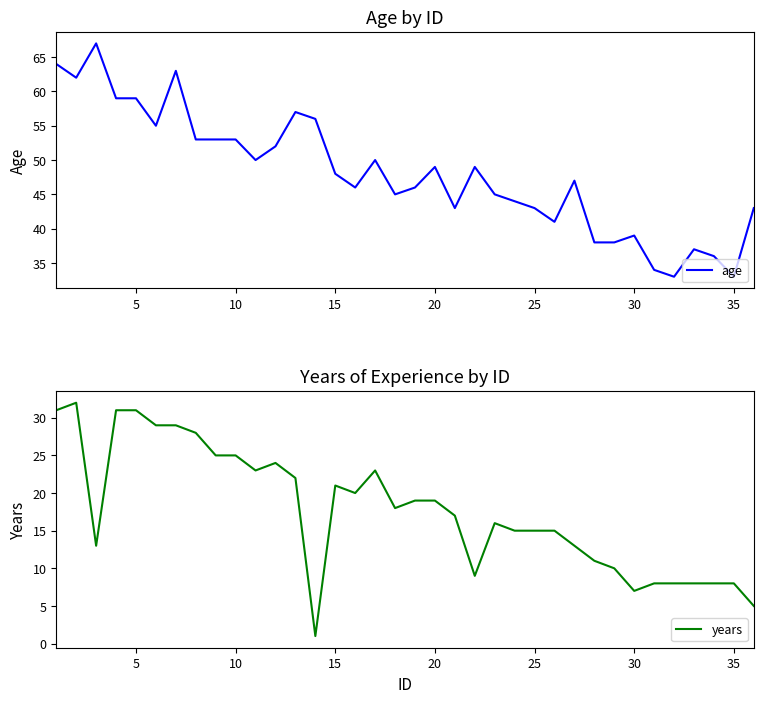

What is the maximum value for age?

67